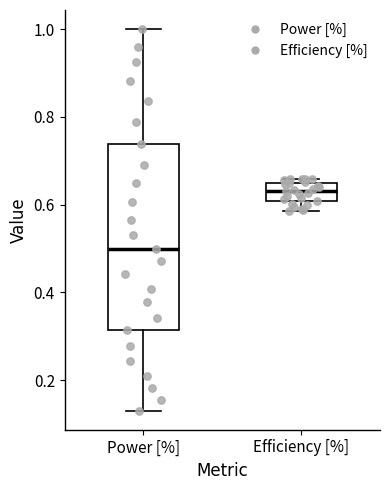

Reading left to right, read every box against the y-axis: the position of its median line, the range the box covers, and the ends of its whiskers. The values are not printed on the chart, so give them approximately, as read against the axis.

Power [%]: median 0.50, box 0.32 to 0.74, whiskers 0.14 to 1.00
Efficiency [%]: median 0.64 (inside the box), box 0.60 to 0.64, whiskers 0.58 to 0.66